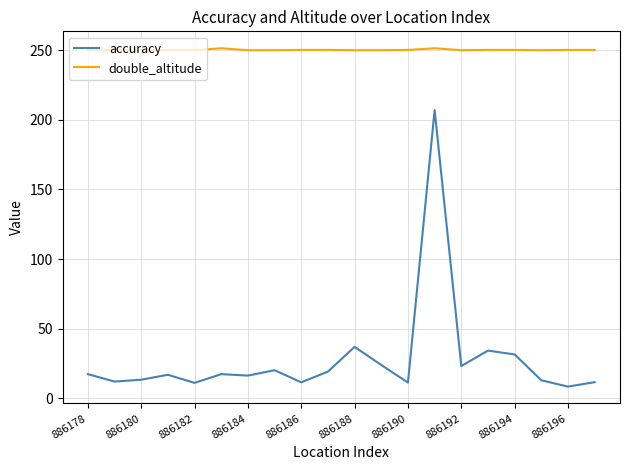

Which series has the largest range (max minus min)?

accuracy